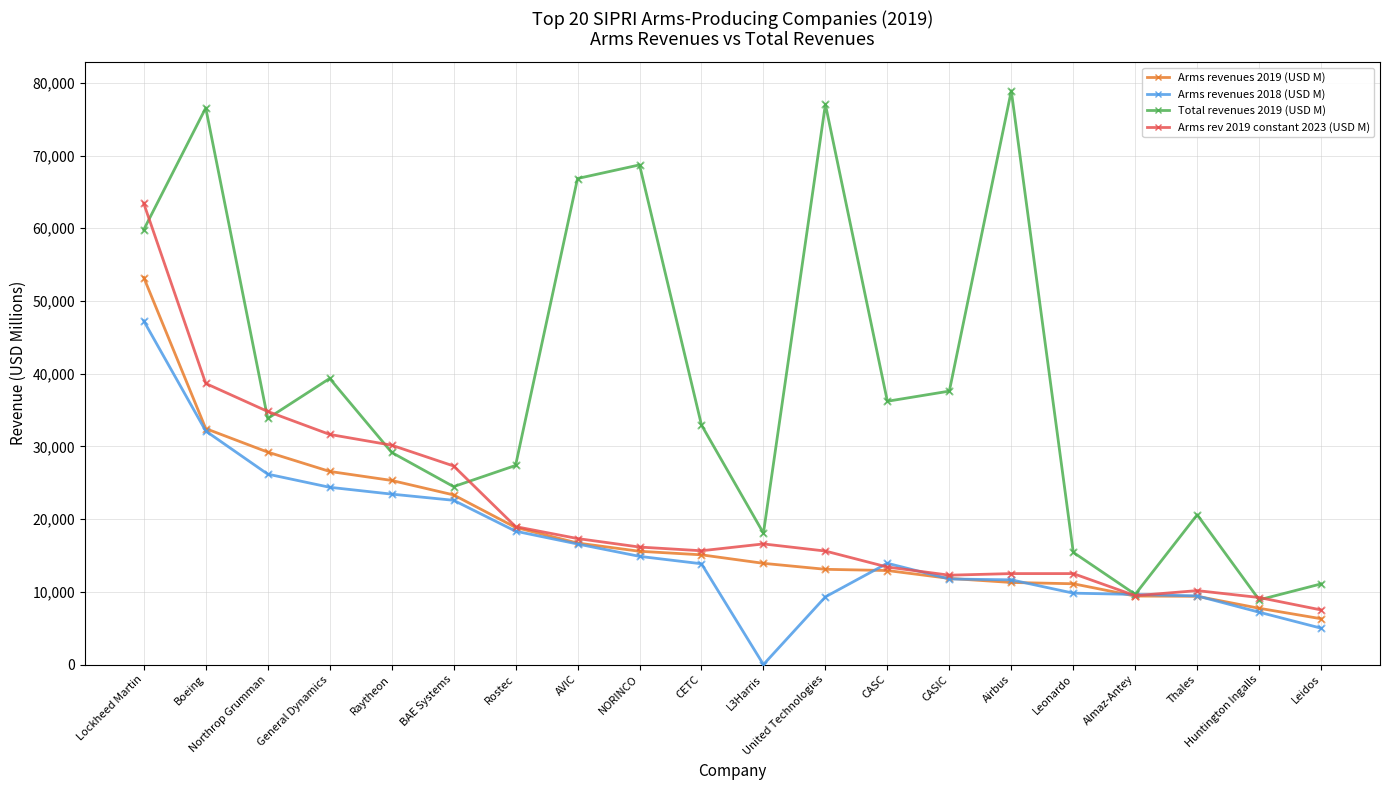

Which series has the largest range (max minus min)?

Total revenues 2019 (USD M)